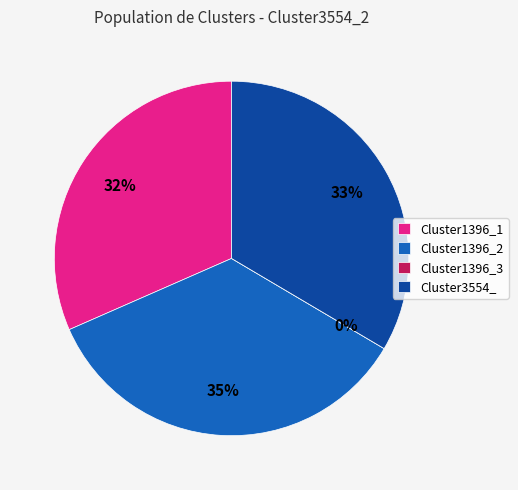

Does Cluster1396_1 account for over 50% of the chart?

No